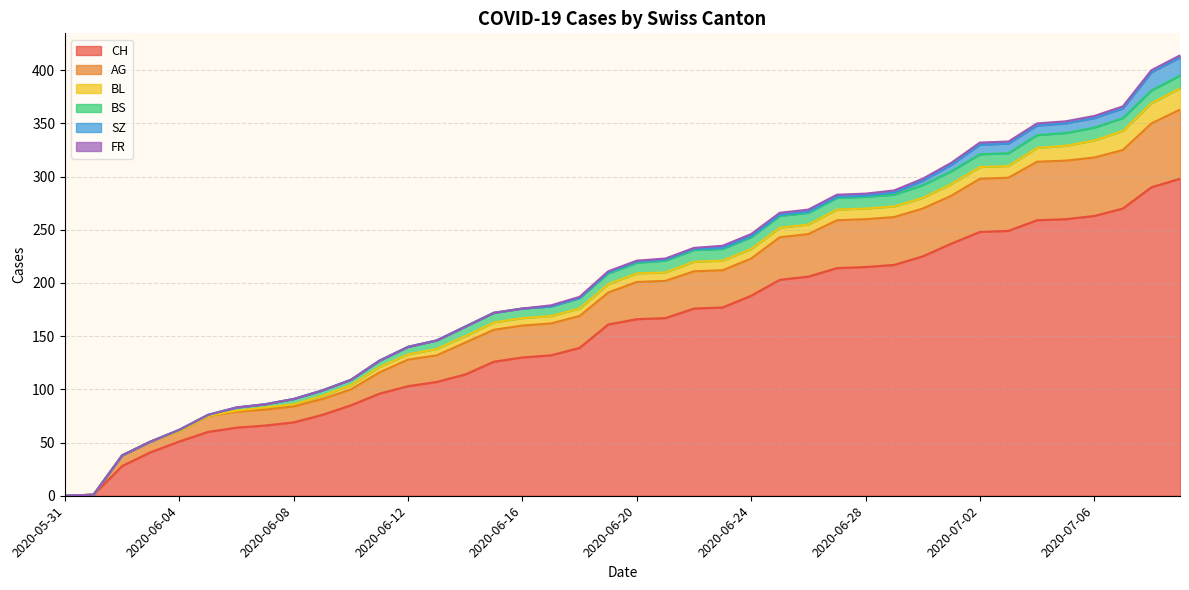

What is the average value of the BL series?

8